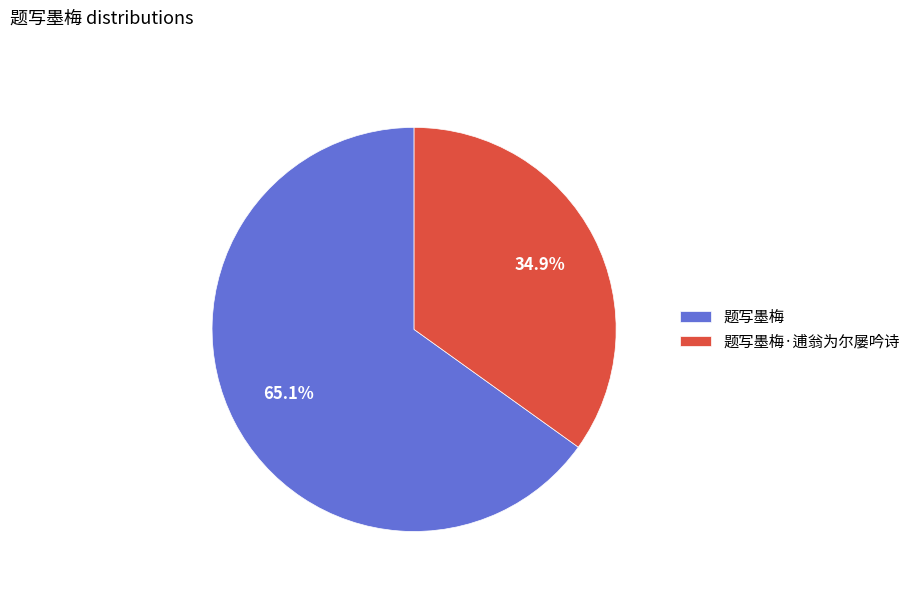

Which slice represents more than half of the pie?

题写墨梅